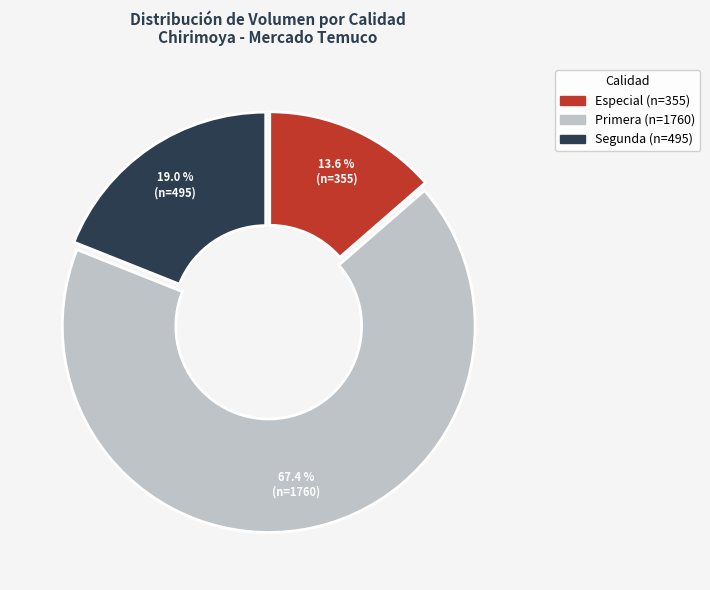

Which slice is the largest?

Primera